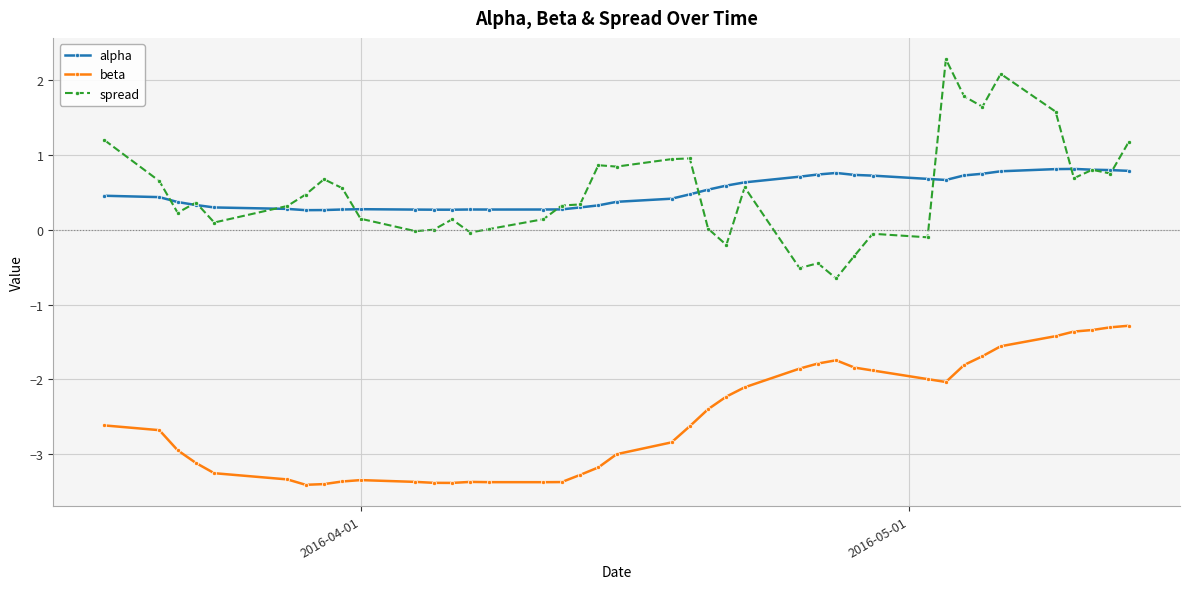

True or false: alpha has more than 0 interior local peaks.

True